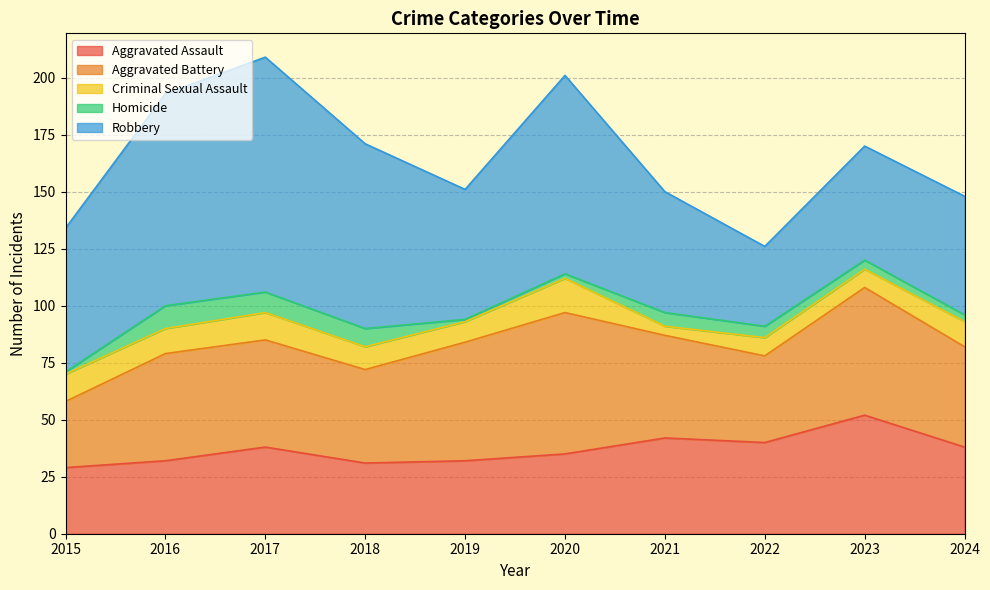

What is the maximum value shown in the chart?

103